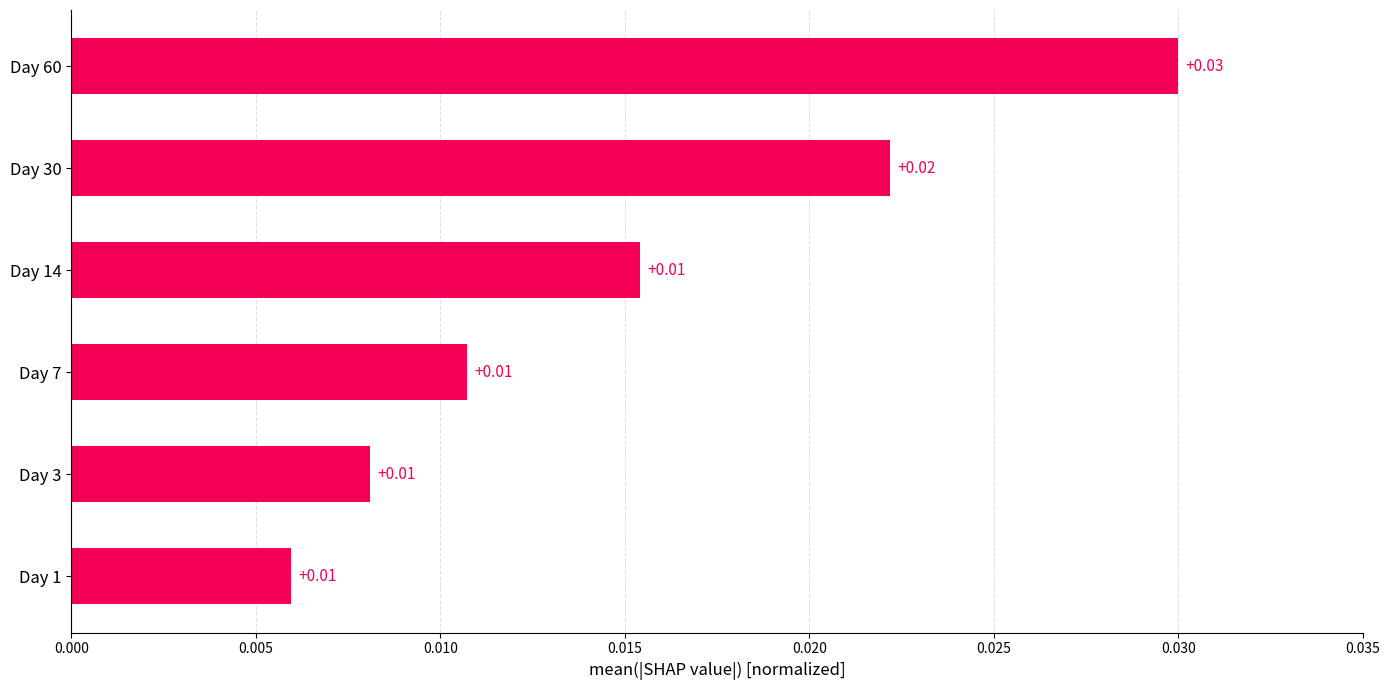

Between Day 14 and Day 3, which is larger?

Day 14